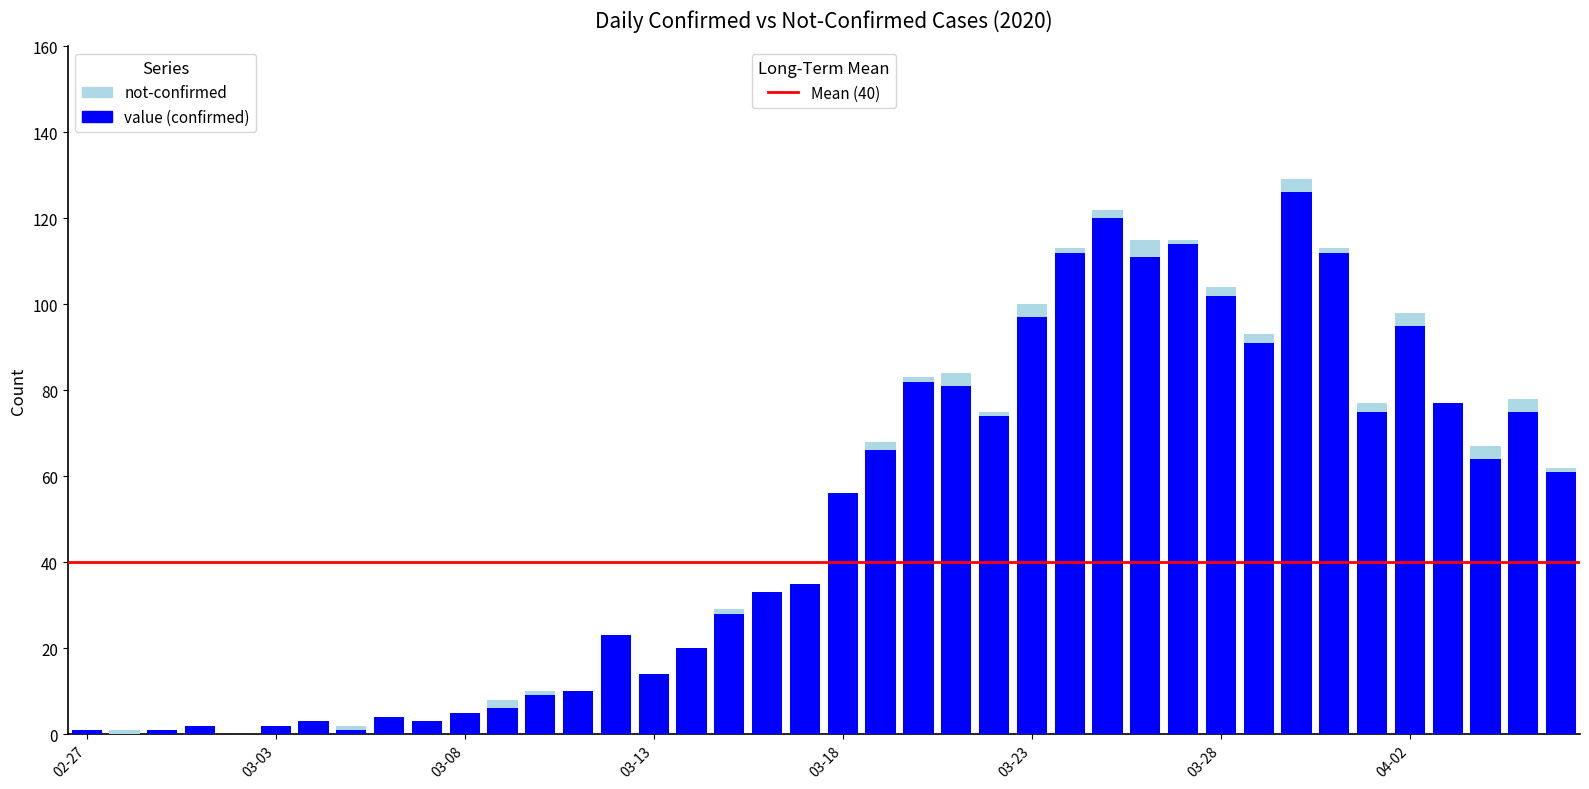

How many categories are shown in the chart?

40